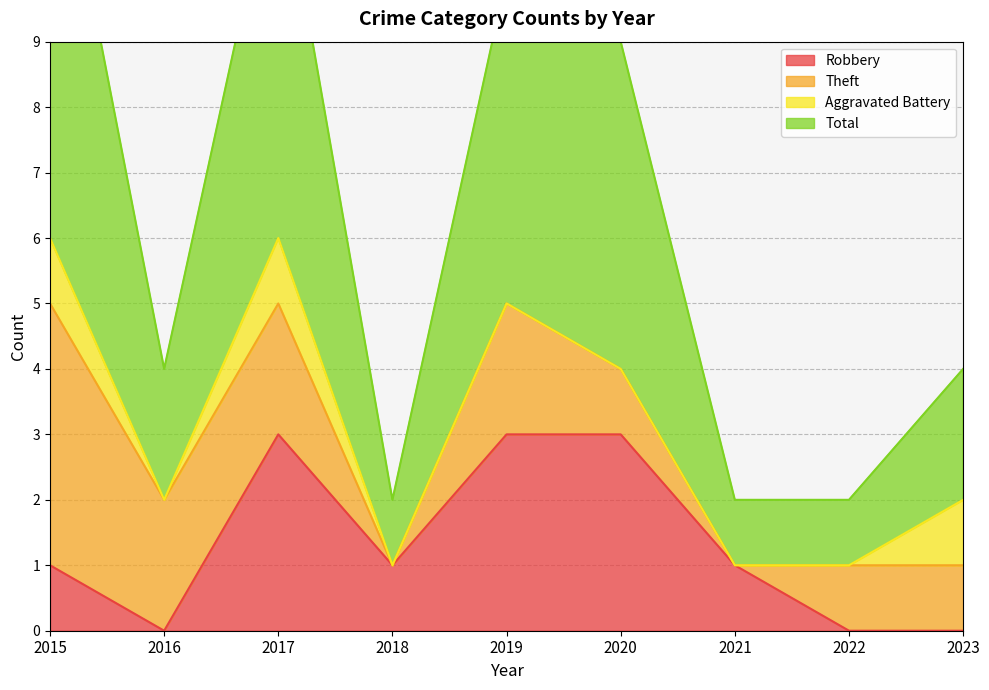

True or false: Robbery and Total cross at least once.

False